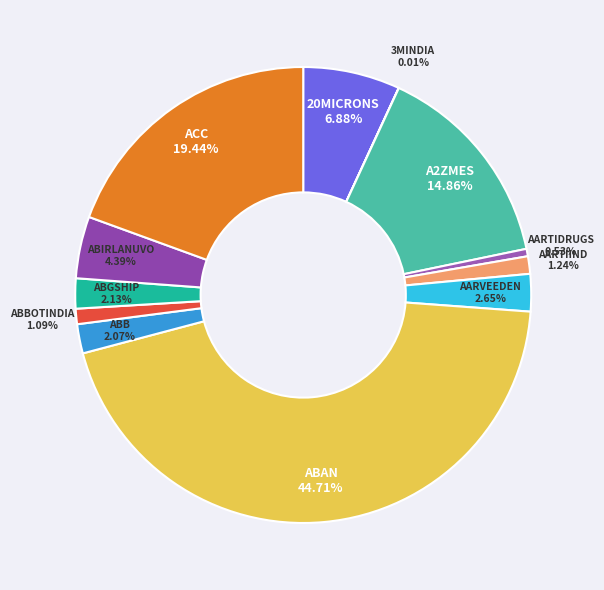

To the nearest percent, what is the combined percentage of AARVEEDEN and ABBOTINDIA?

4%